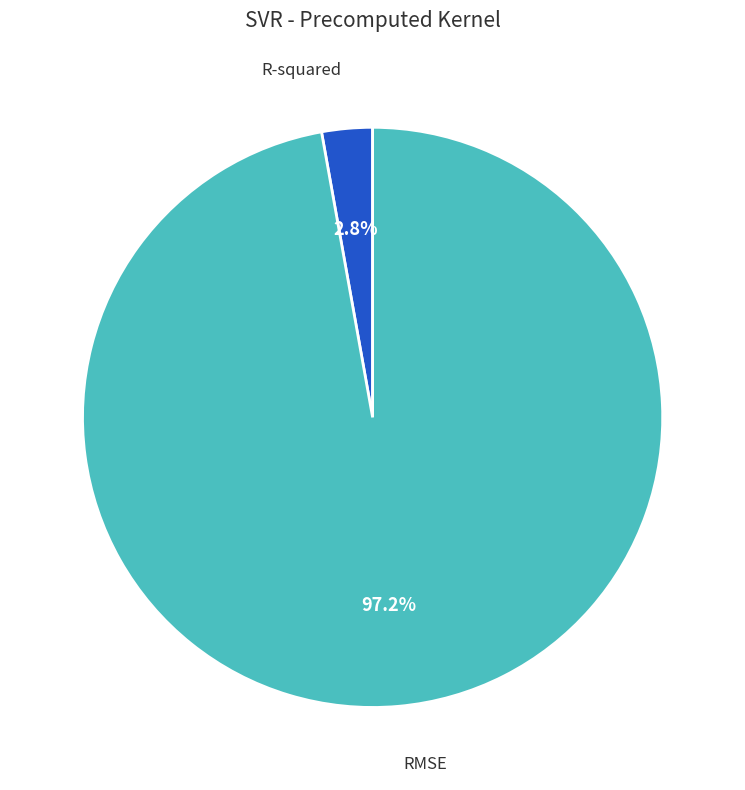

Does any single category account for the majority?

Yes